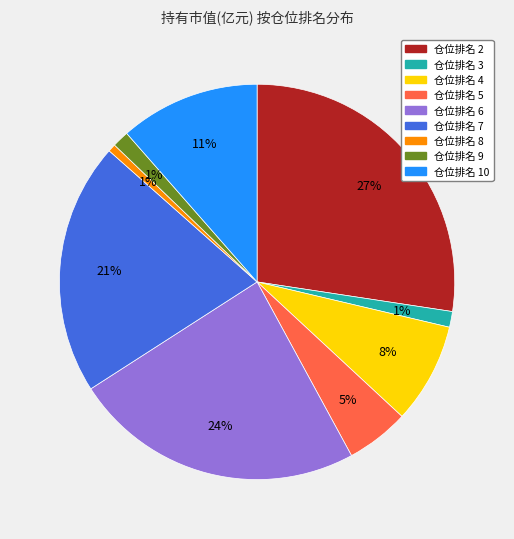

To the nearest percent, what is the average slice percentage?

11%